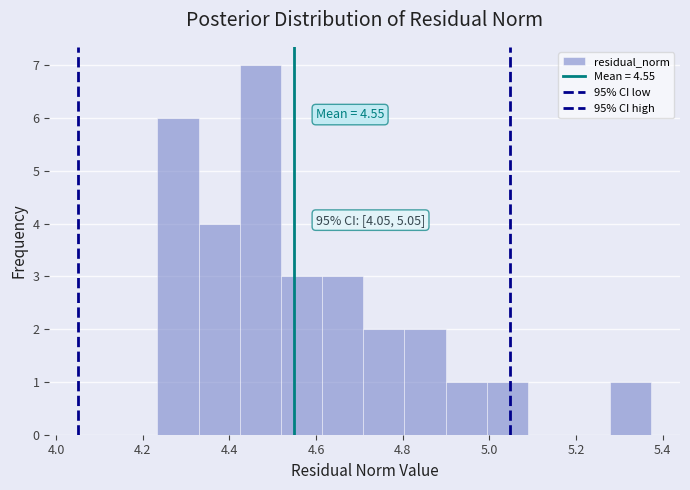

Which range on the x-axis has the tallest bar?

4.42 to 4.52